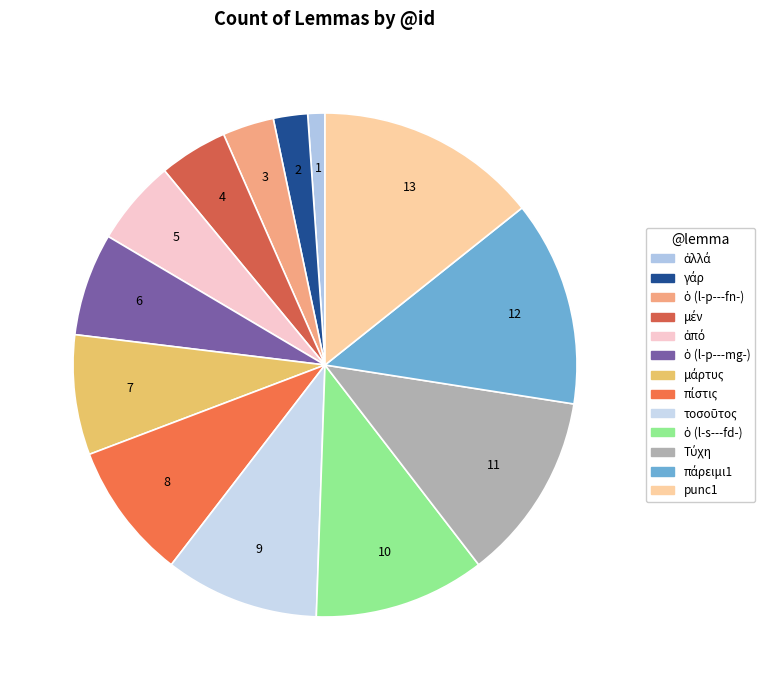

Count the number of slices in the pie.

13